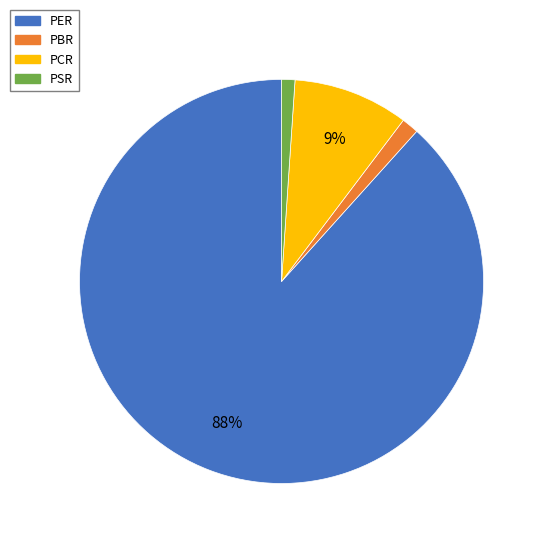

What percentage is the PCR slice, to the nearest percent?

9%